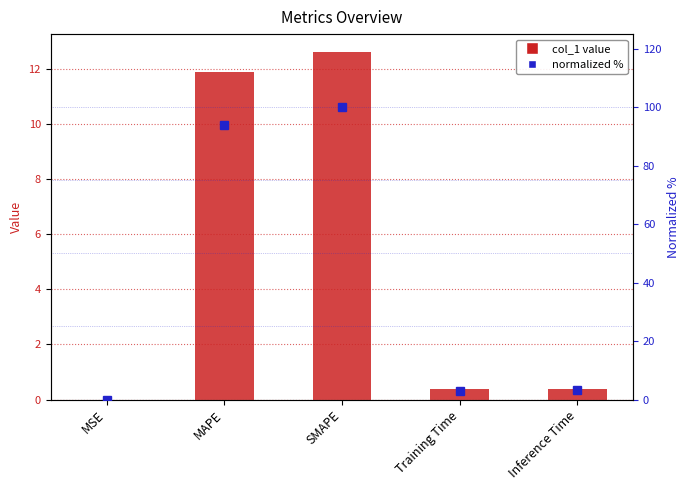

Is the value of col_1 at MAPE greater than the value of normalized % at Training Time?

Yes